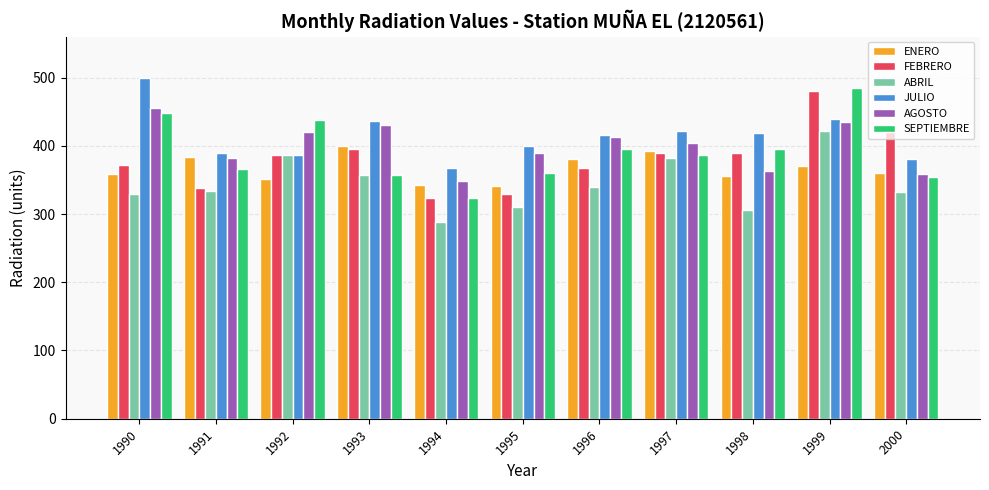

What is the value of the SEPTIEMBRE bar at the 7th from the left?

396